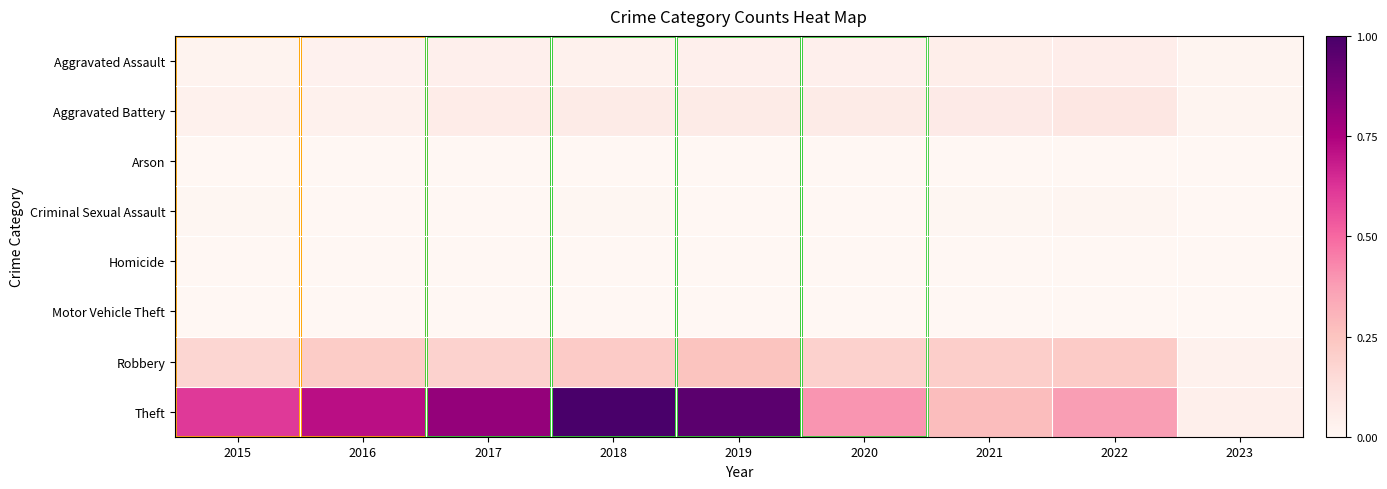

At how many categories does at least one series exceed 0?

9